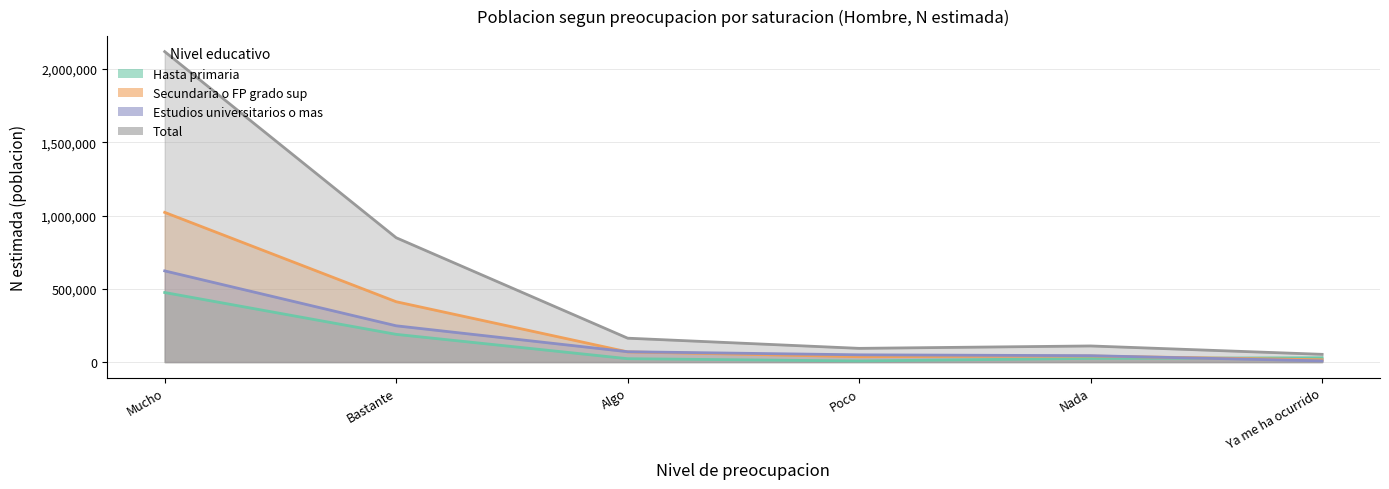

Rank the series by their maximum value, from highest to lowest.

Total, Secundaria o FP grado sup, Estudios universitarios o mas, Hasta primaria